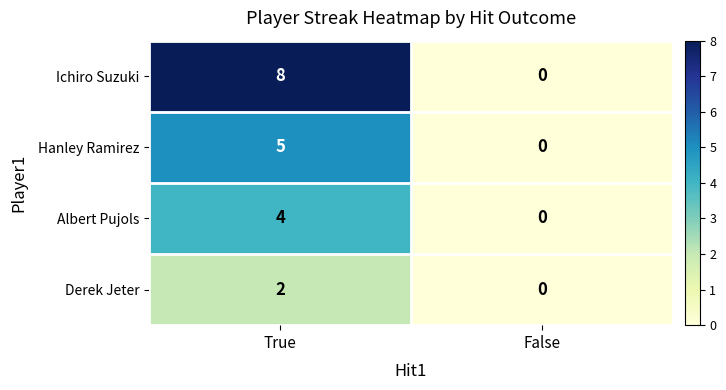

At which category is the sum across all series the highest?

True